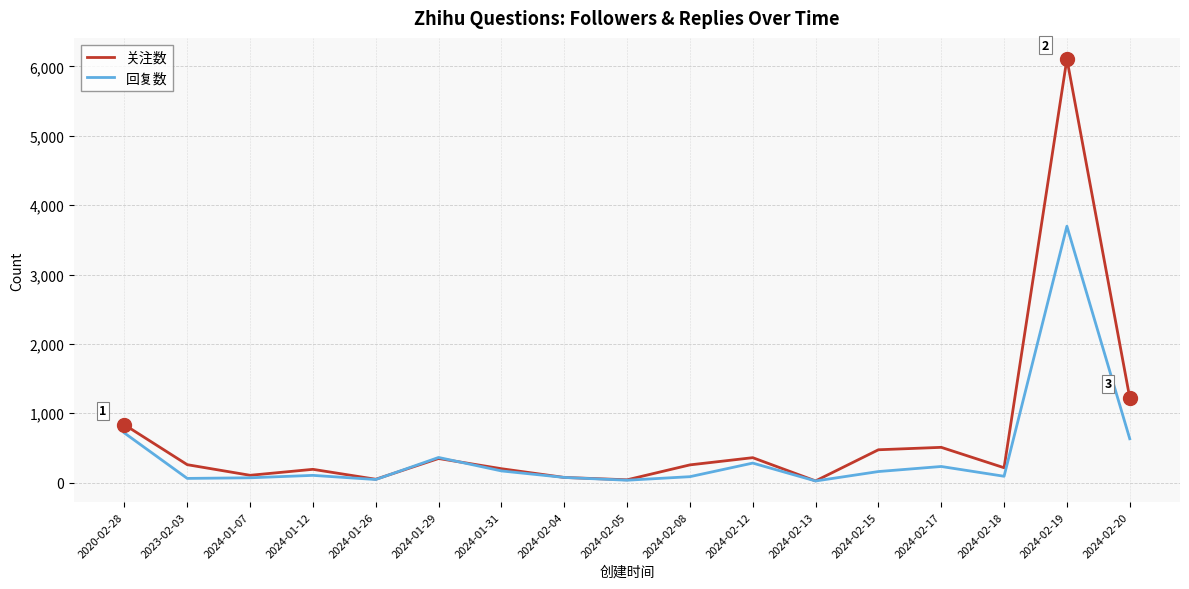

What is the difference between the 回复数 values at 2024-02-17 and 2024-01-26?

188